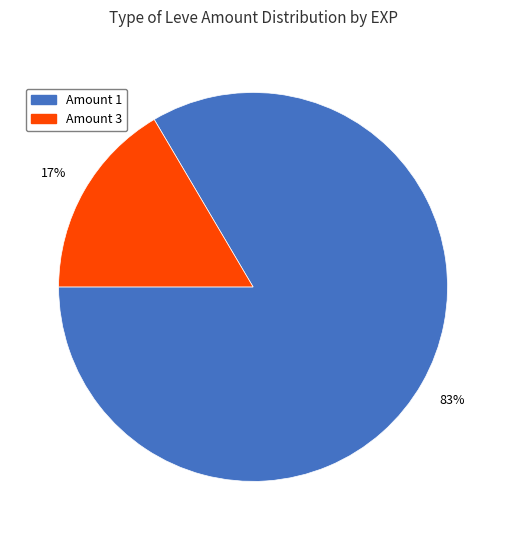

To the nearest percent, what is the average slice percentage?

50%